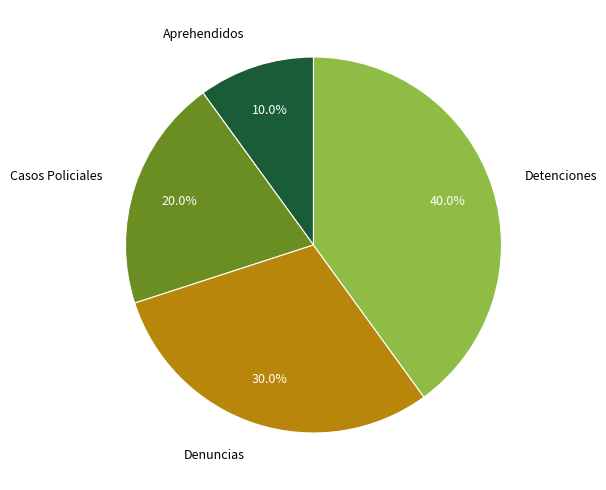

What is the largest slice in the pie chart?

Detenciones